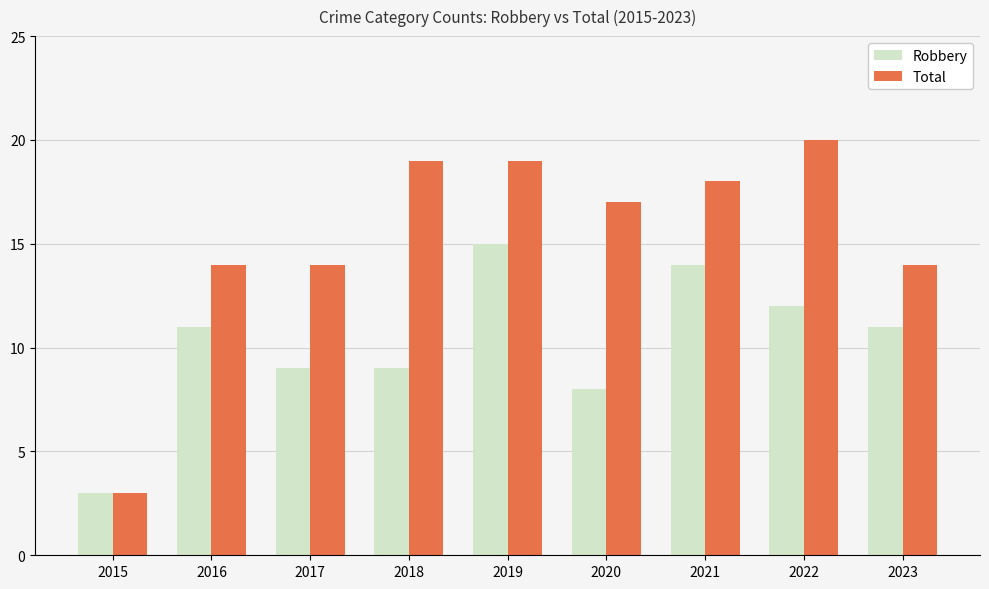

What is the difference between the maximum and second lowest values in the Total series?

6